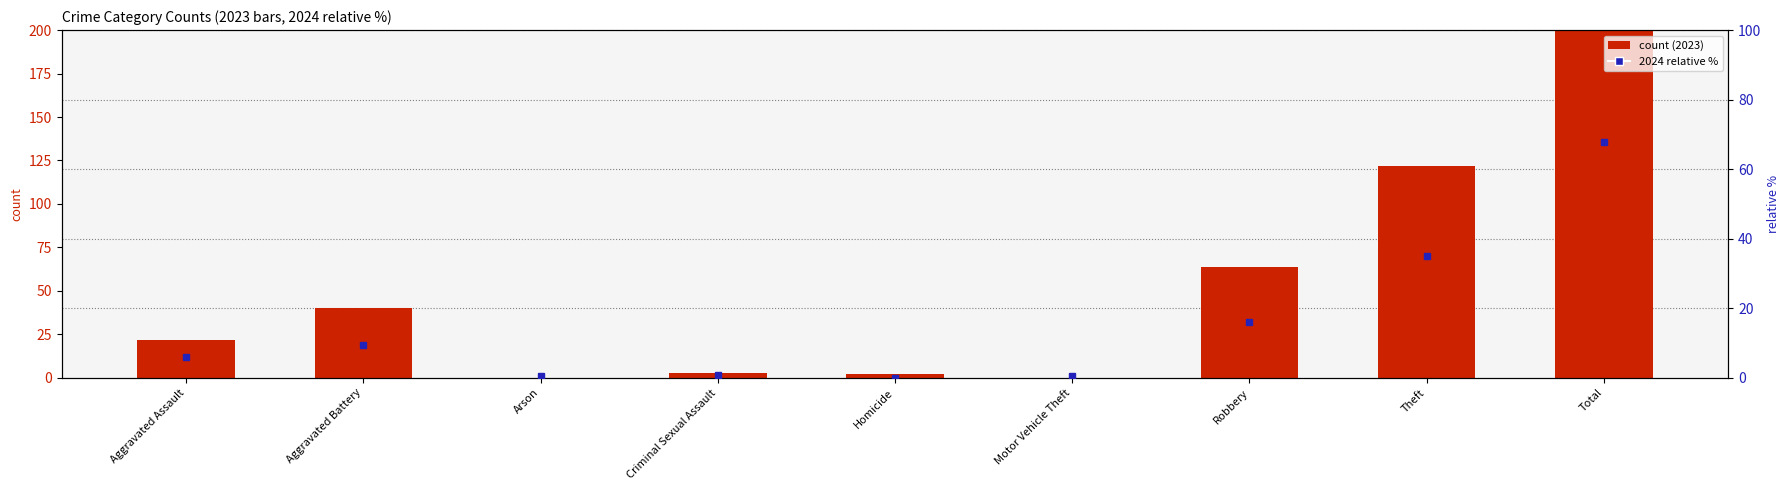

What is the approximate value of 2024 relative % at Robbery?

16.1